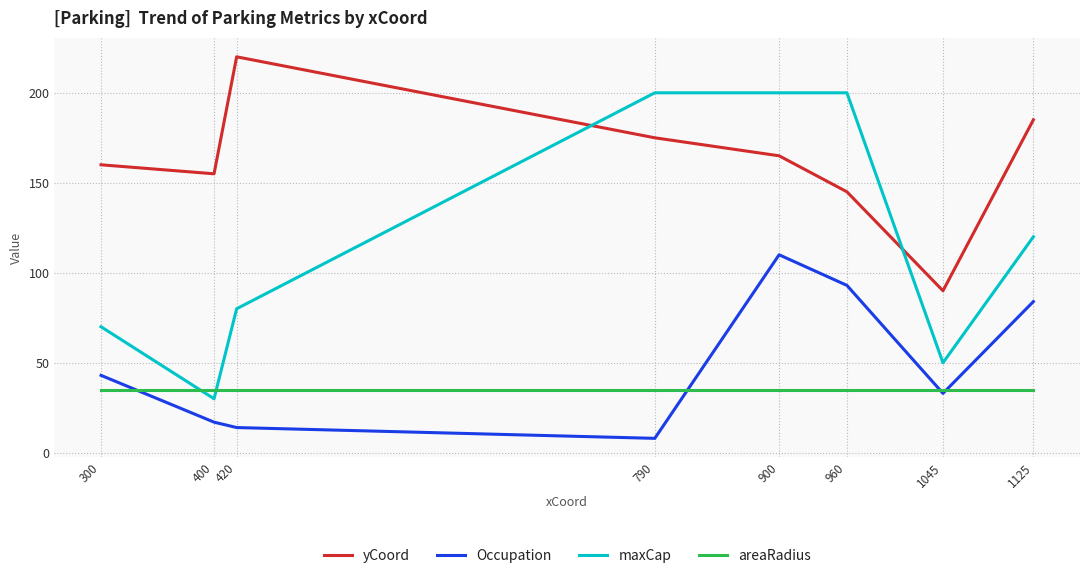

How many categories are shown in the chart?

8